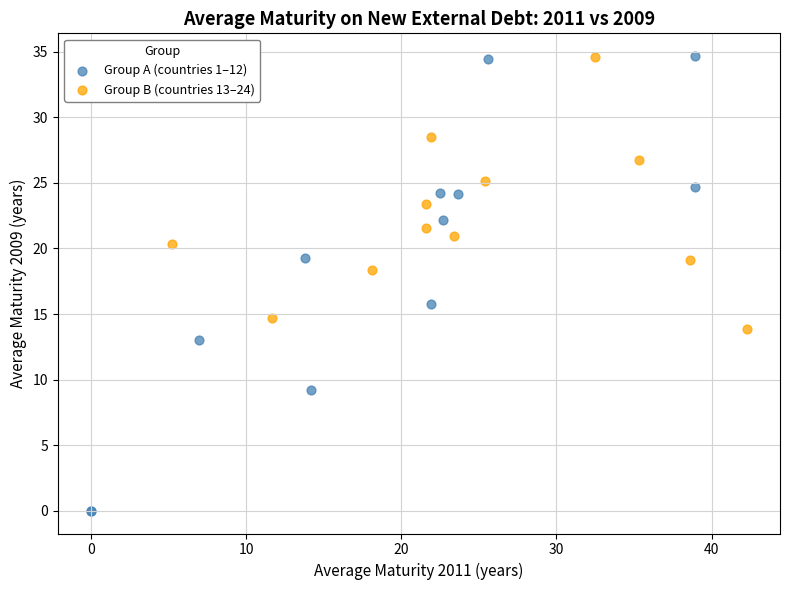

Which series has the widest spread of Y values?

Group A (countries 1–12)